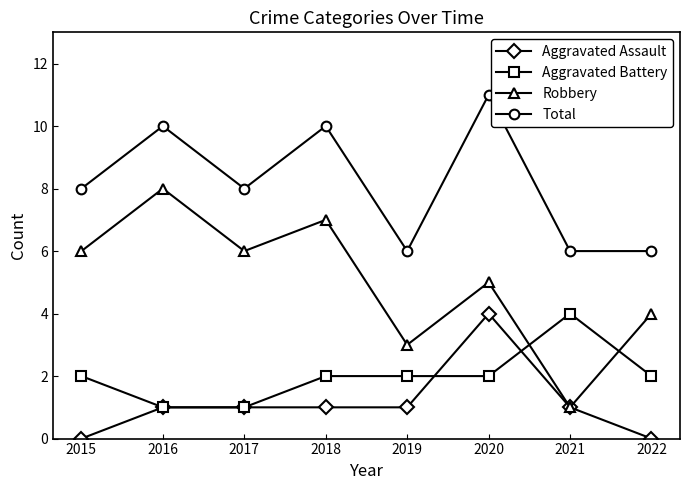

What value does the Total series have at 2022?

6